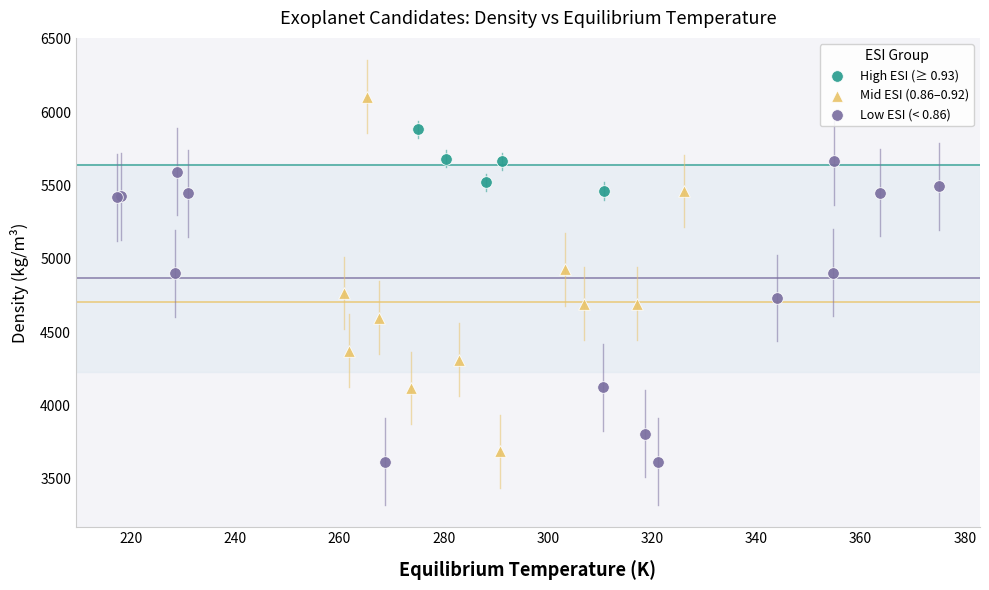

Which series has the widest spread of Y values?

Mid ESI (0.86–0.92)